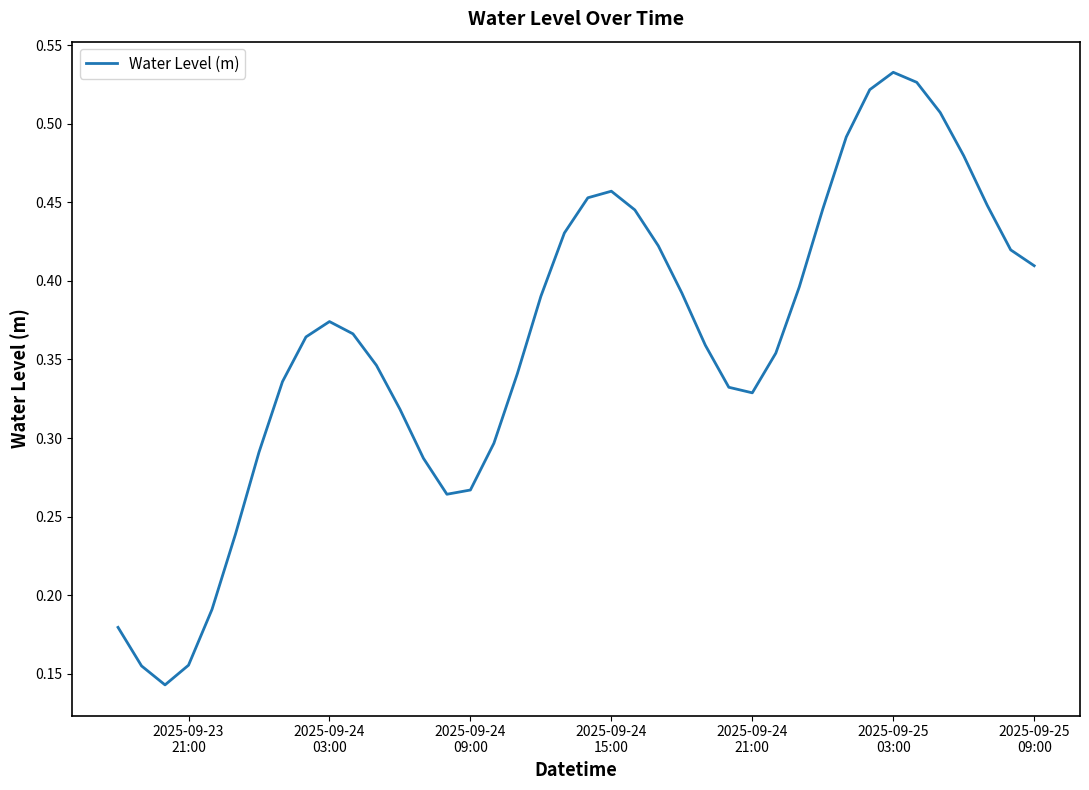

Where is the first local maximum?

2025-09-24
03:00